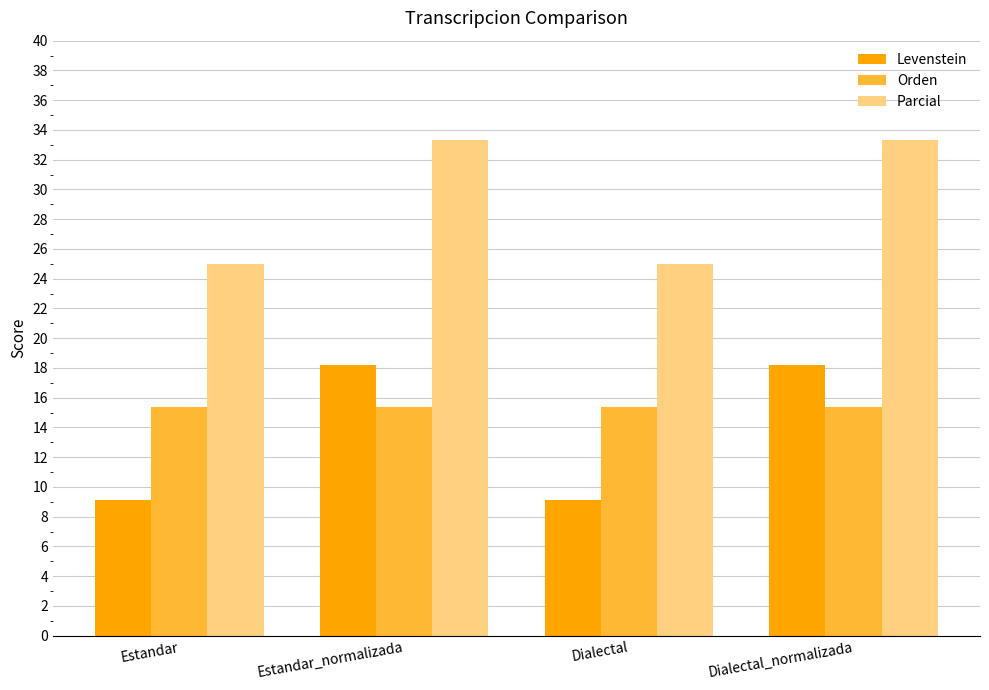

Rank the series at Estandar_normalizada from lowest to highest value.

Orden, Levenstein, Parcial